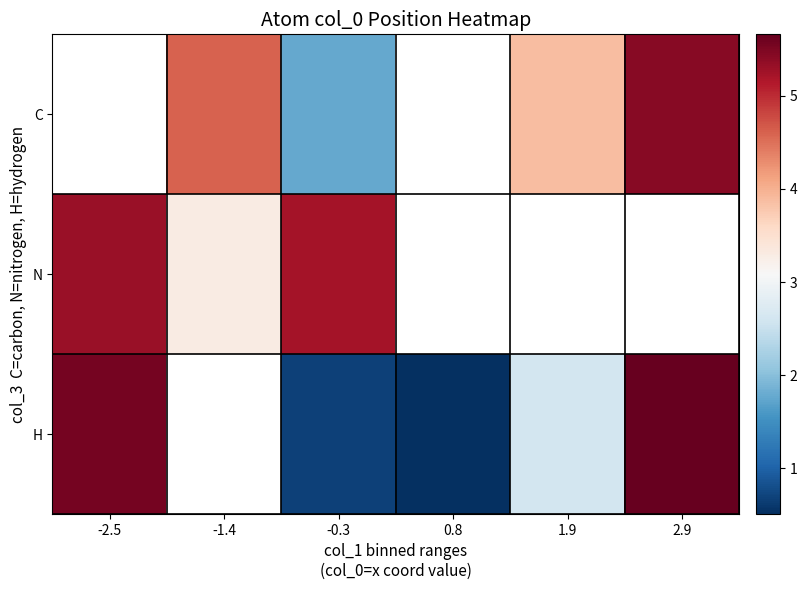

Between -2.5 and -0.3, which series saw the biggest shift?

H